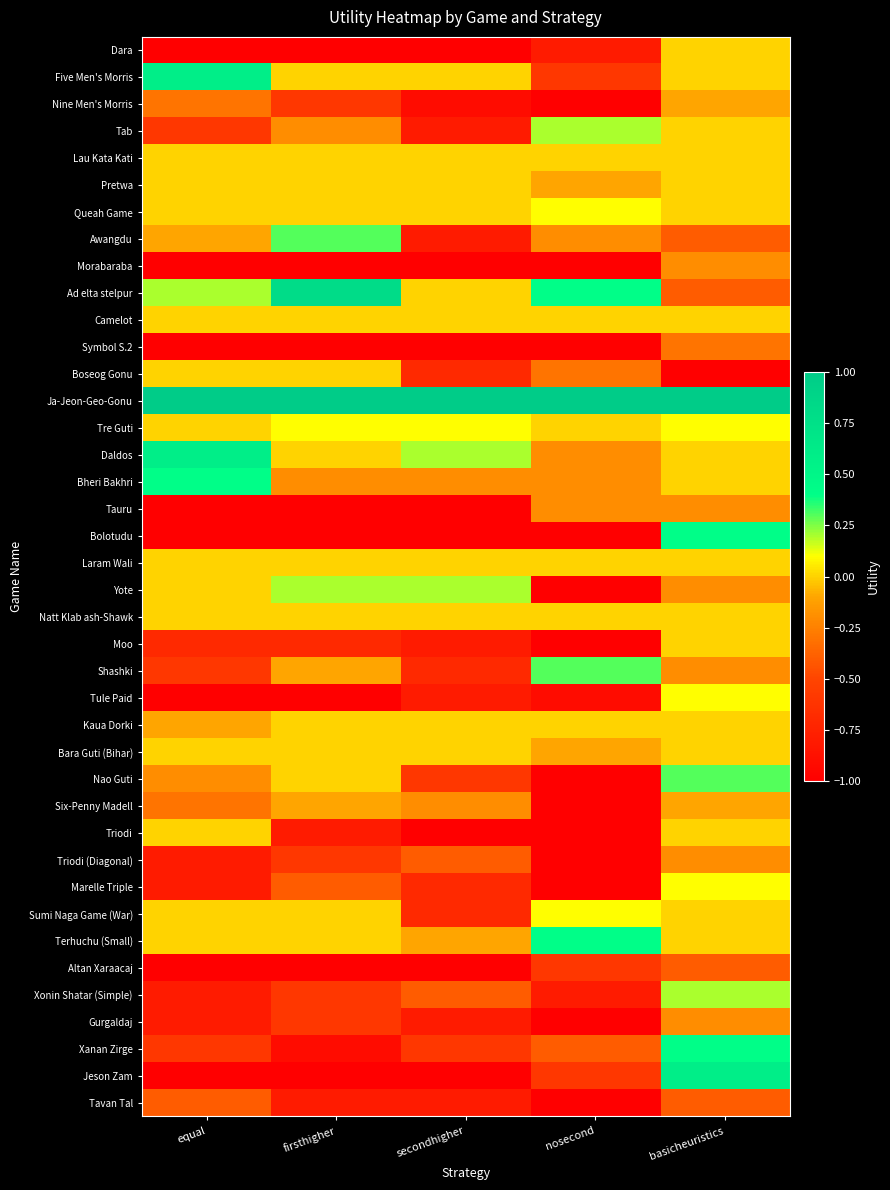

Which series has the largest total across all categories?

Ja-Jeon-Geo-Gonu